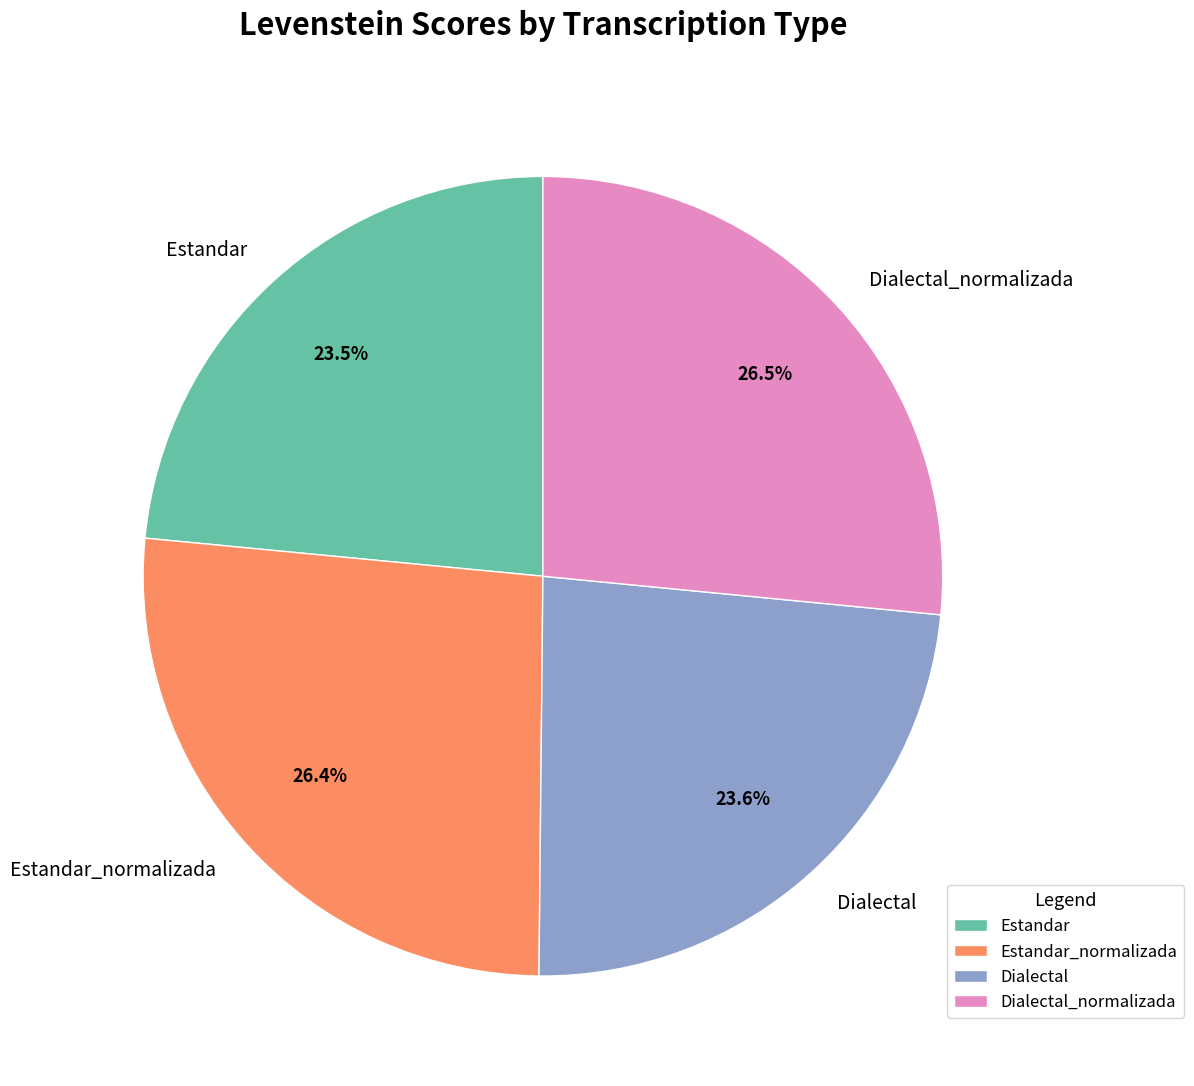

Count the number of slices in the pie.

4